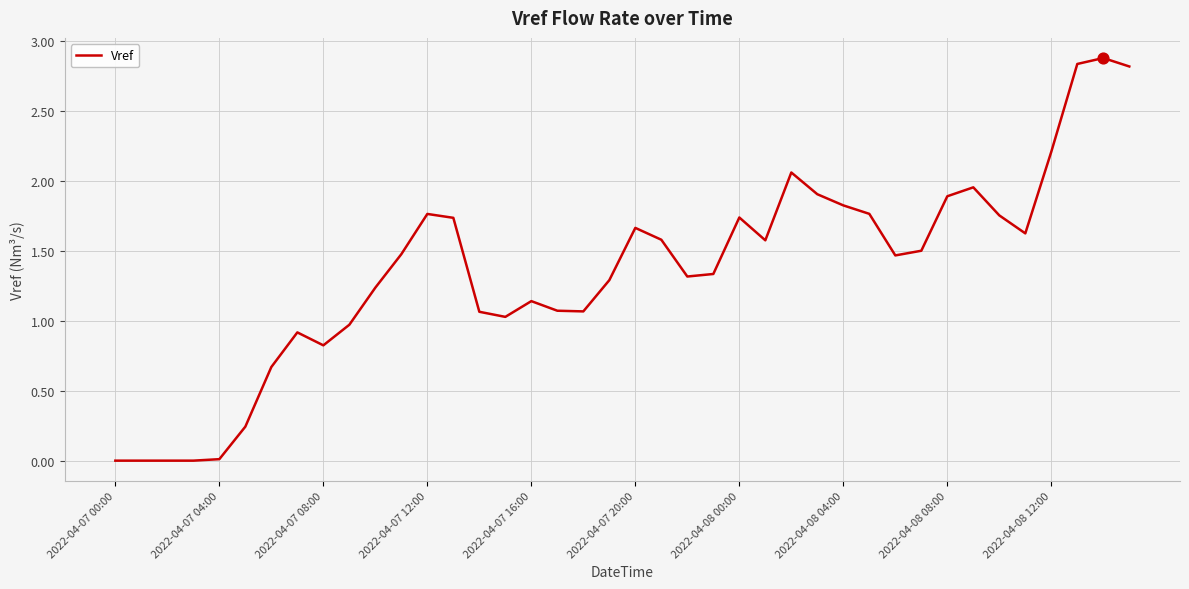

What is the difference between the maximum and minimum values?

2.9